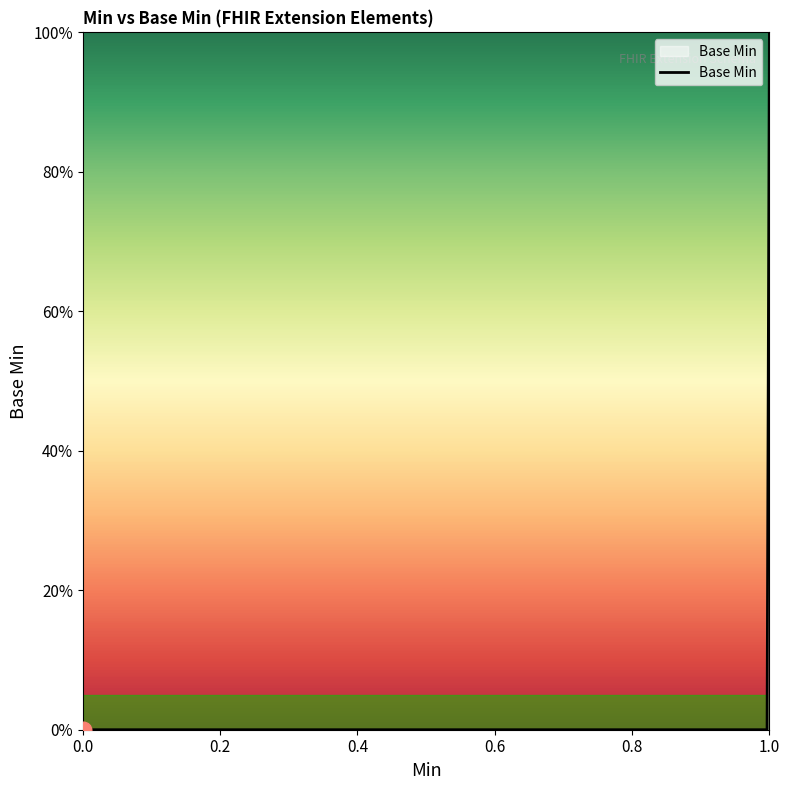

Rank the categories by value from lowest to highest.

Extension, Extension.id, Extension.extension, Extension.url, Extension.value[x], Extension.url(1)